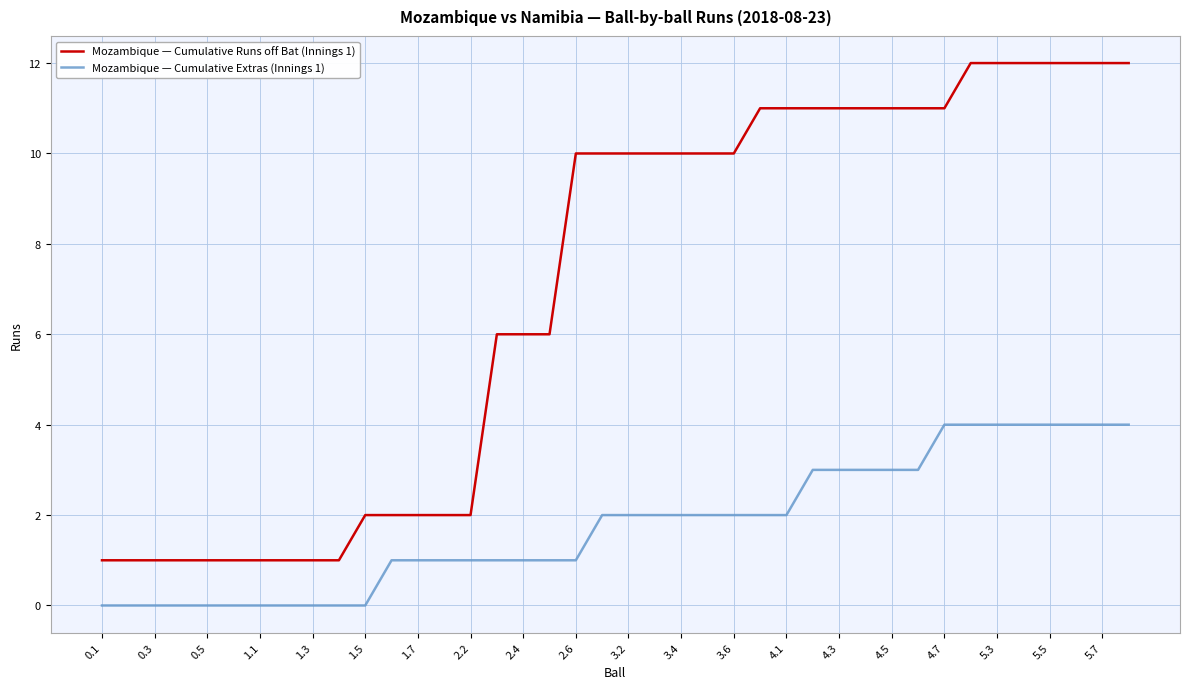

Which series has the largest total across all categories?

Mozambique — Cumulative Runs off Bat (Innings 1)